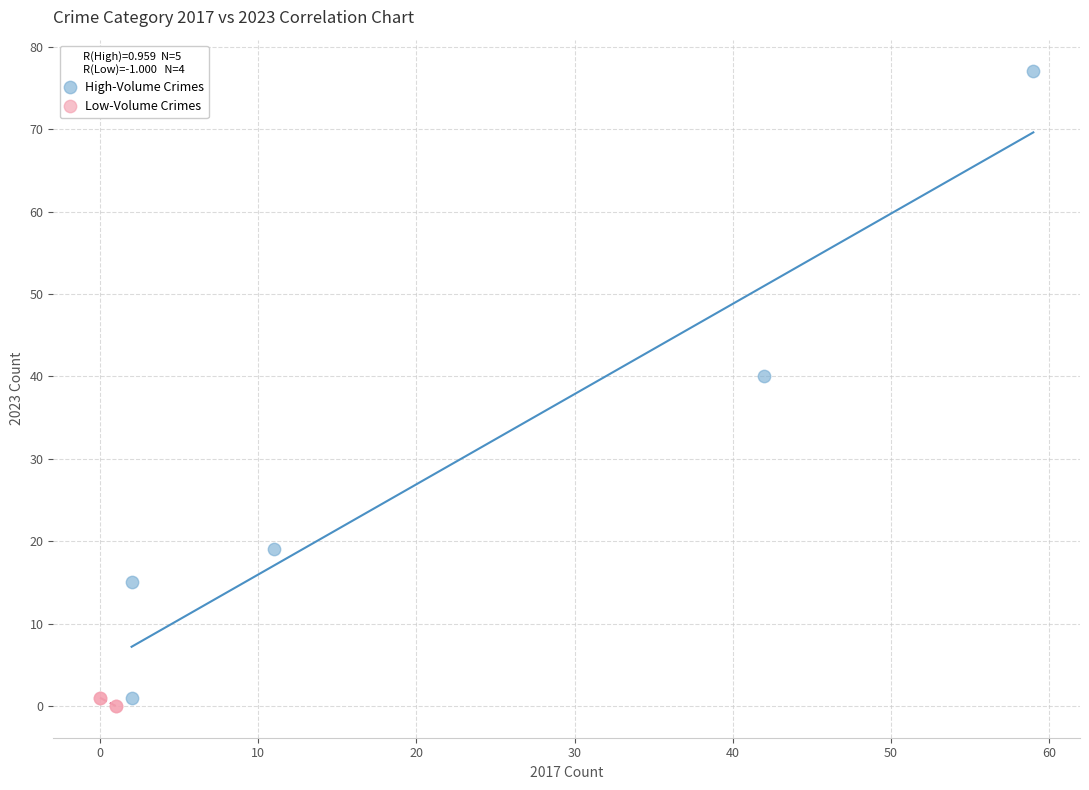

What are all the series names shown in the legend?

High-Volume Crimes, Low-Volume Crimes